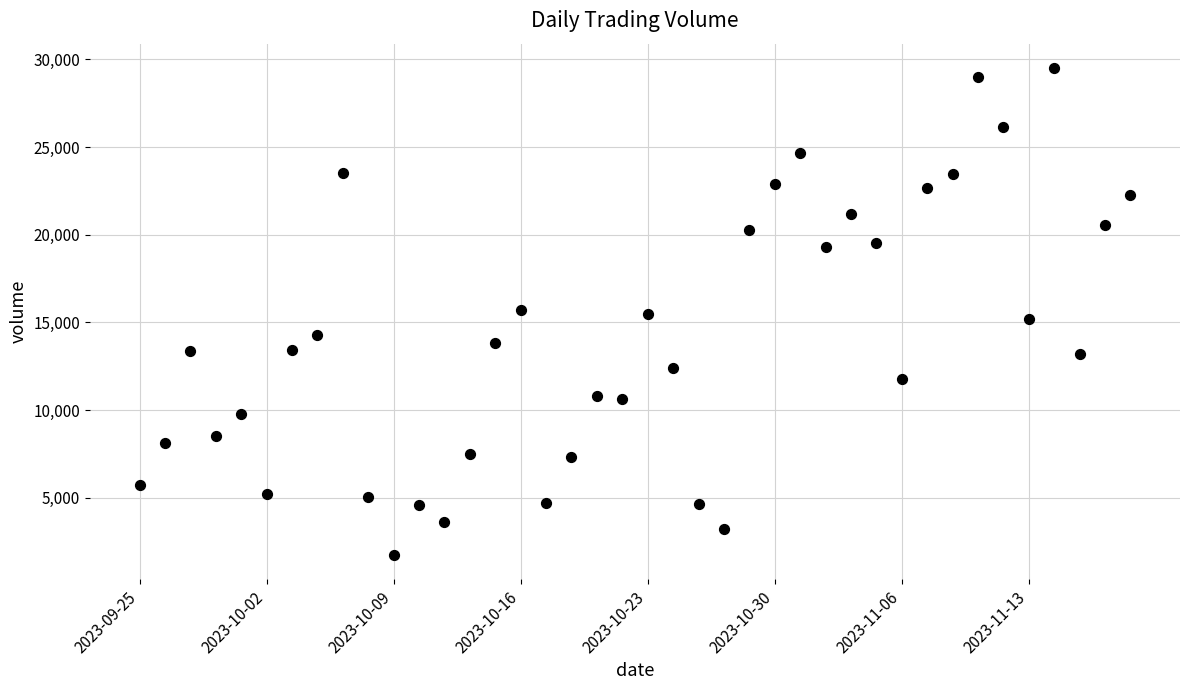

What is the range of Y values (max minus min)?

27778